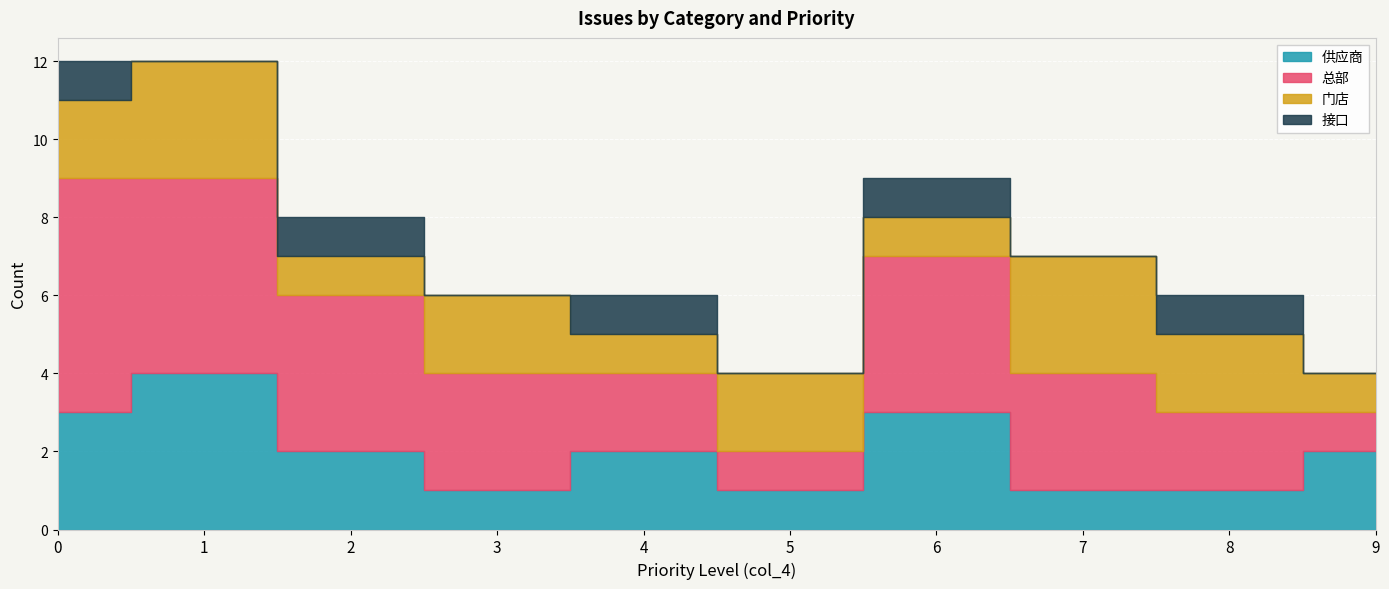

What is the difference between the 供应商 values at 9 and 7?

1